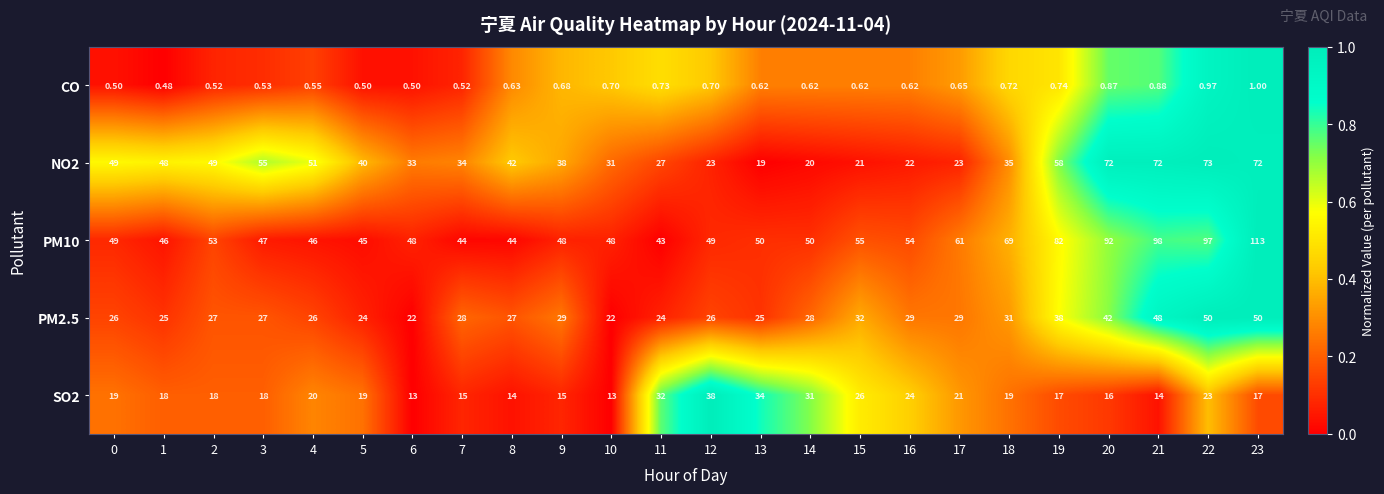

Is the value of PM10 at 0 greater than the value of CO at 15?

Yes